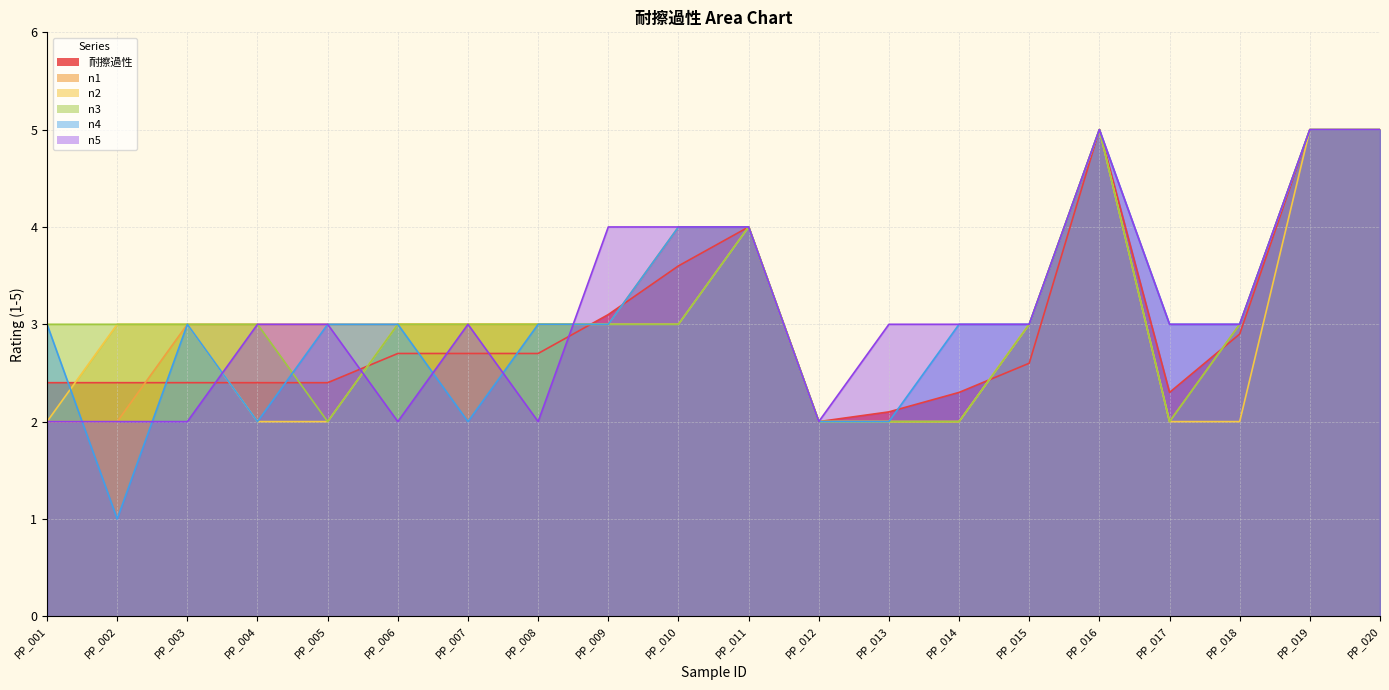

Is it true that n3 equals 4.3 at PP_009?

False